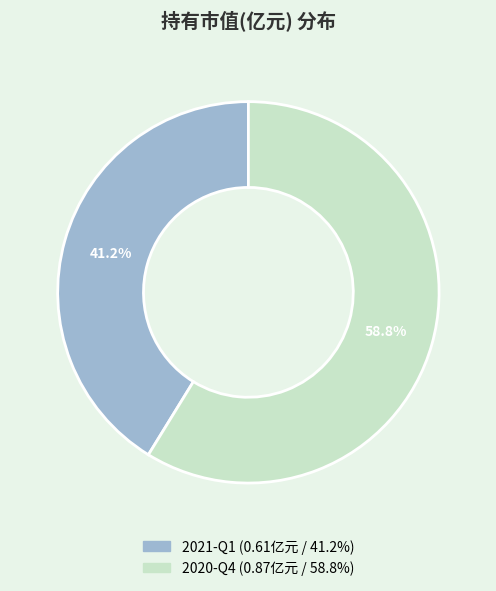

What percentage is the 2020-Q4 slice, to the nearest percent?

59%